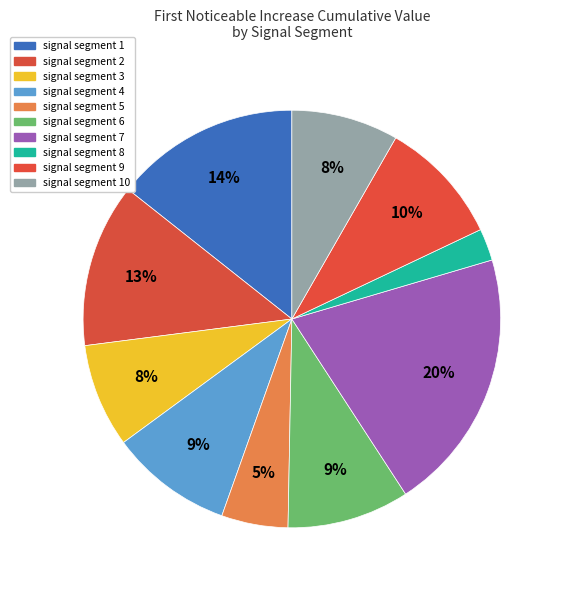

What is the total percentage of signal segment 7 and signal segment 10?

28.7%